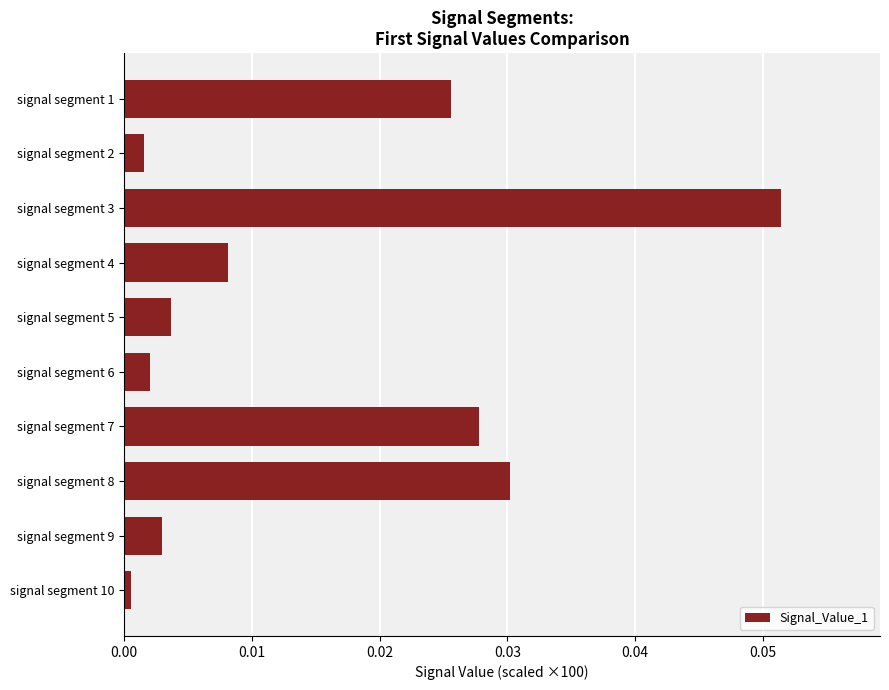

The chart shows a value of 0.0 at signal segment 8. True or false?

True